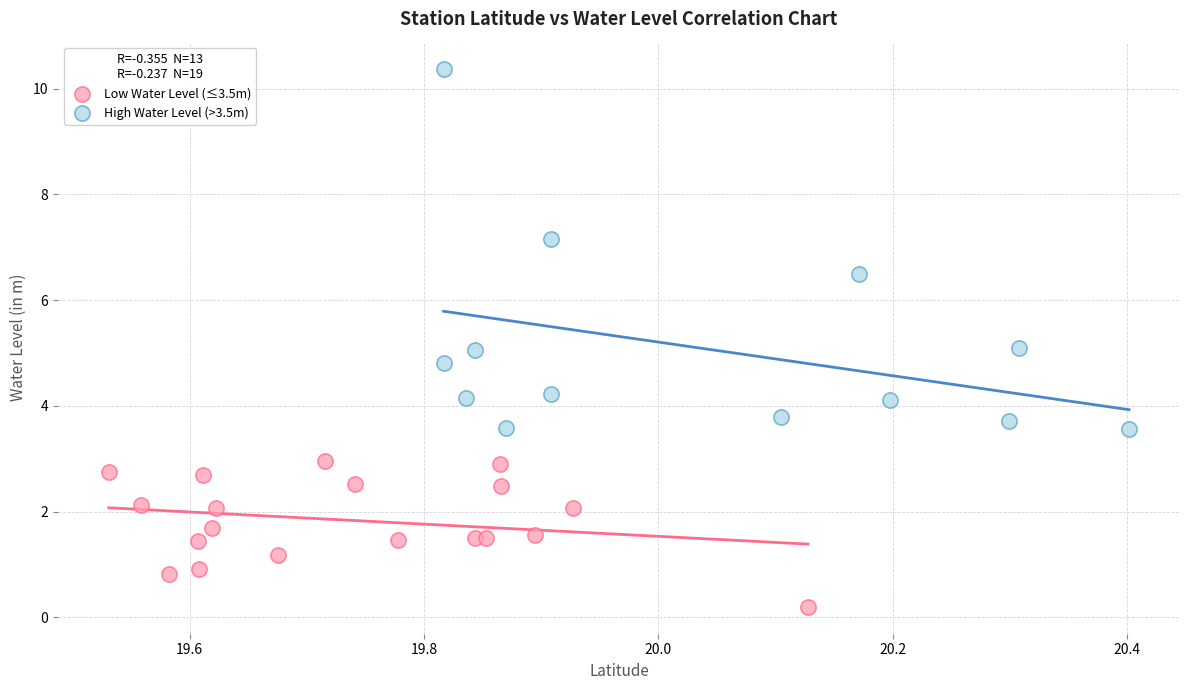

Which series has the widest spread of Y values?

High Water Level (>3.5m)